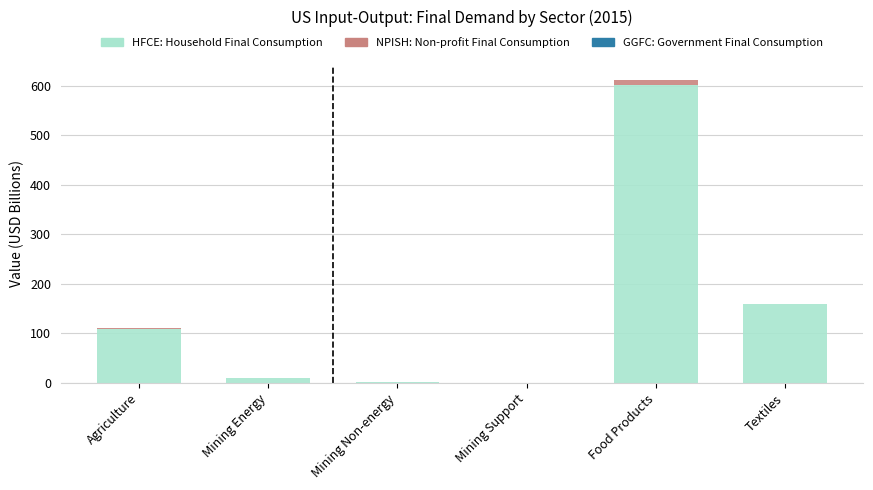

At which category is the sum across all series the highest?

Food Products